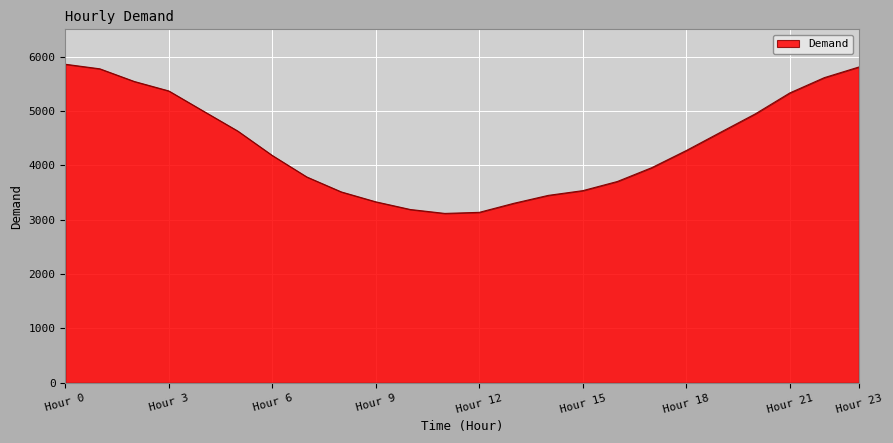

What is the difference between the maximum and minimum values?

2743